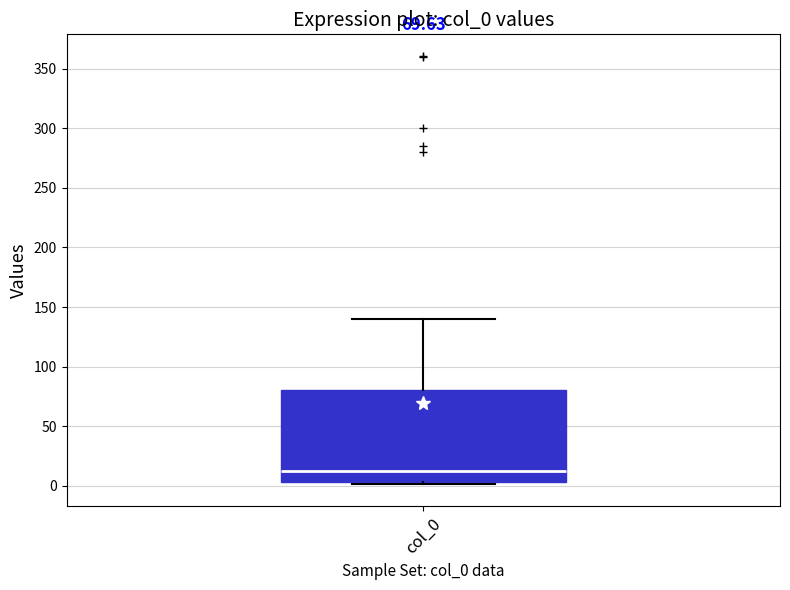

Read this box plot against the y-axis: the position of the median line, the range covered by the box, and the ends of both whiskers. The values are not printed on the chart, so give them approximately, as read against the axis.

median 10, box 5 to 80, whiskers 0 to 140